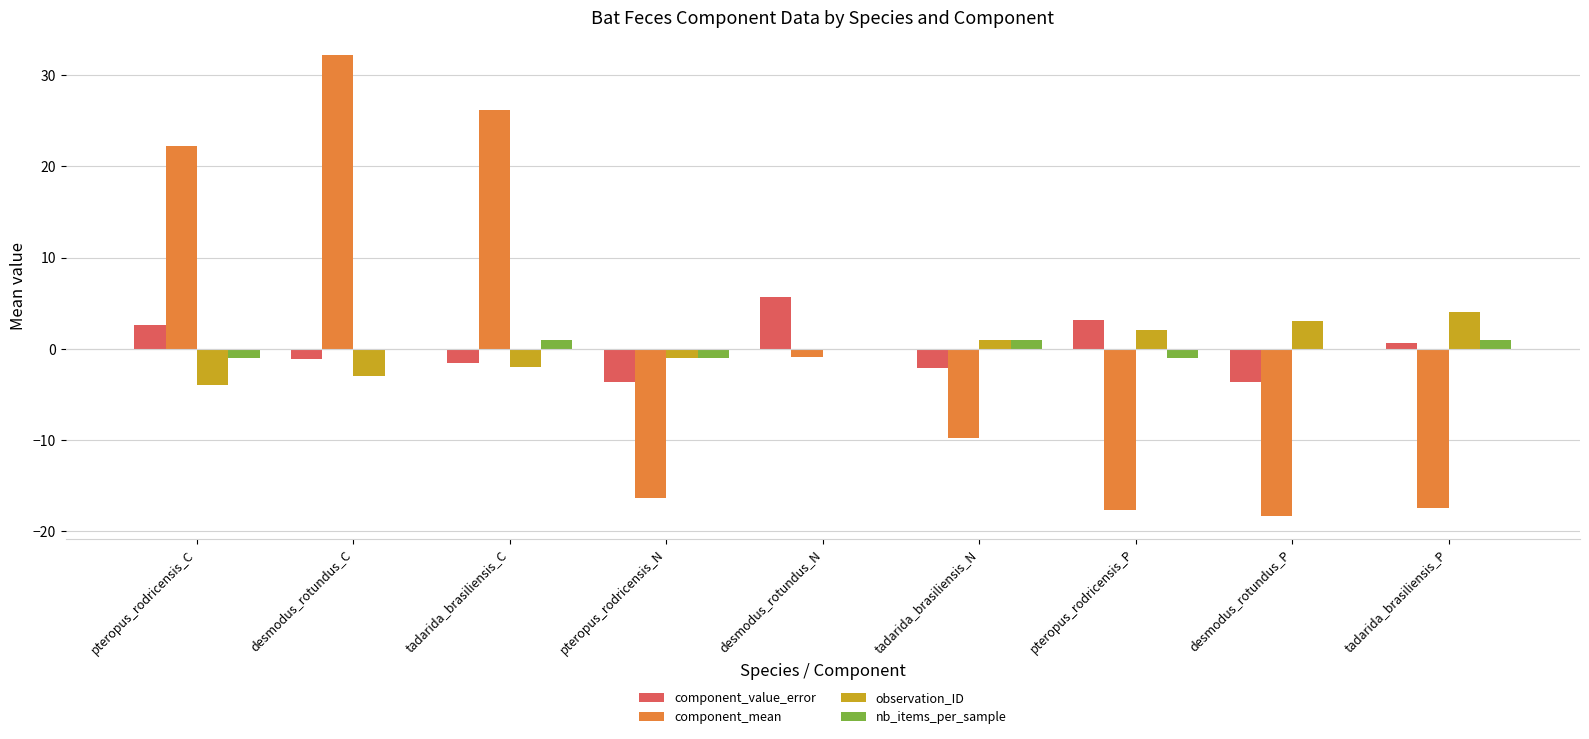

What is the maximum value for component_value_error?

5.7